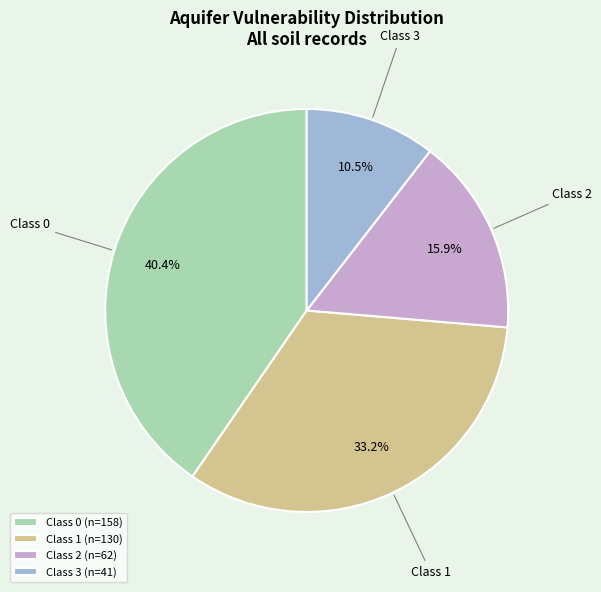

What is the largest slice in the pie chart?

Class 0 (n=158)